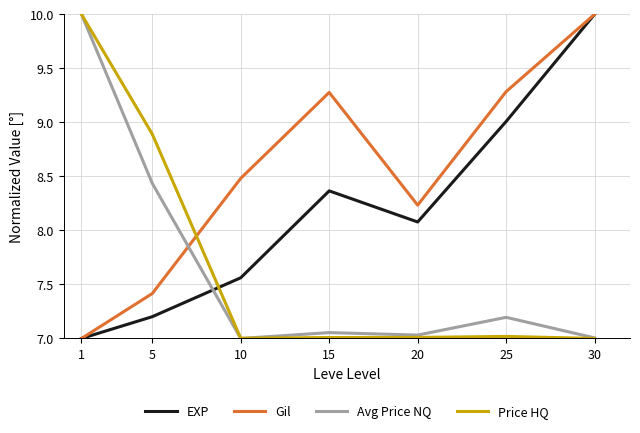

What is the maximum value for Price HQ?

10.0